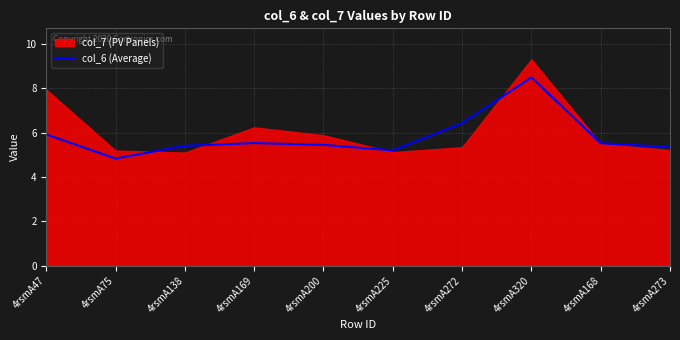

Which has a higher value, 4rsmA225 or 4rsmA169?

4rsmA169